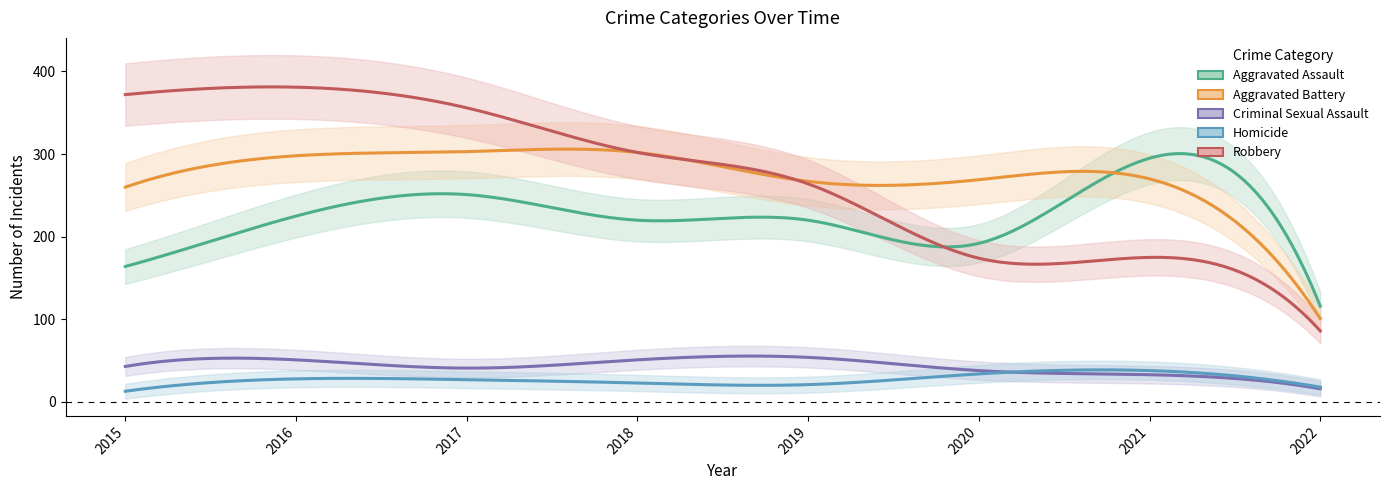

At which category does Robbery reach its first local valley?

2020